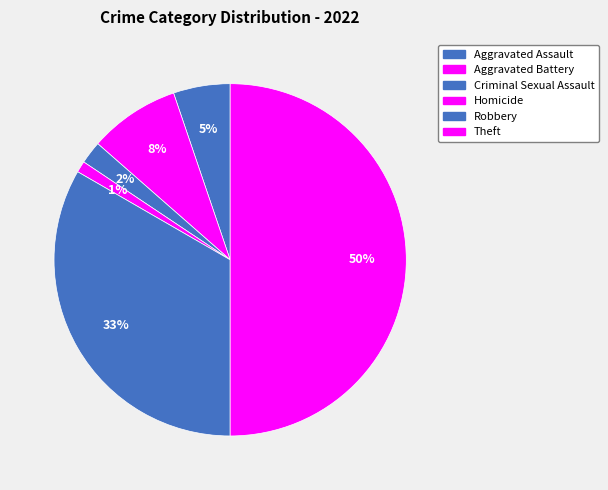

What is the smallest slice in the pie chart?

Homicide